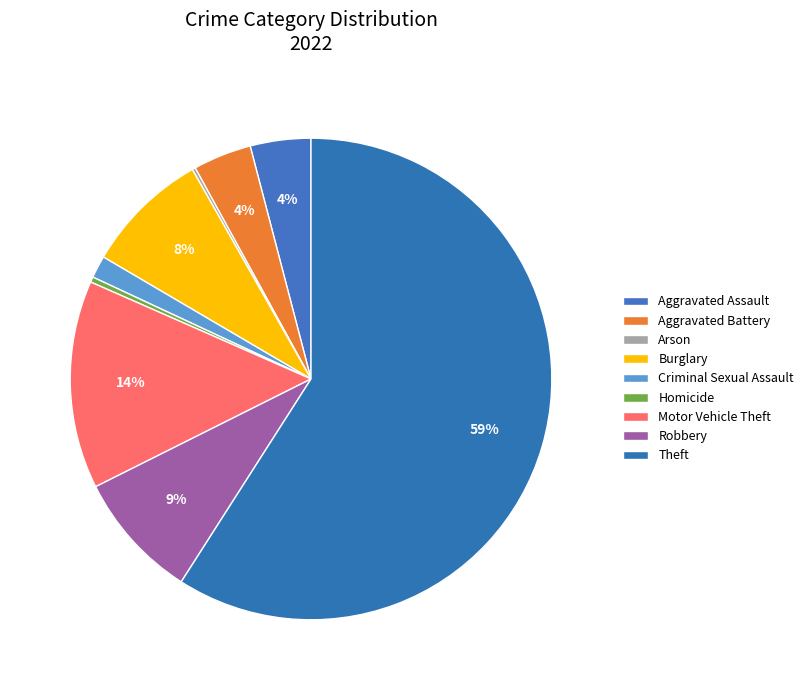

Does any single category account for the majority?

Yes